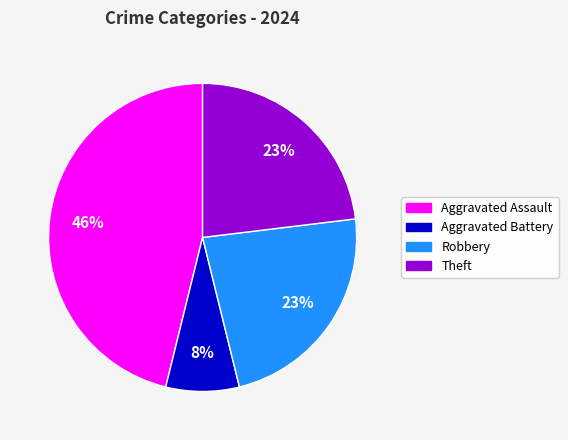

To the nearest percent, what percentage of the pie is Aggravated Assault?

46%